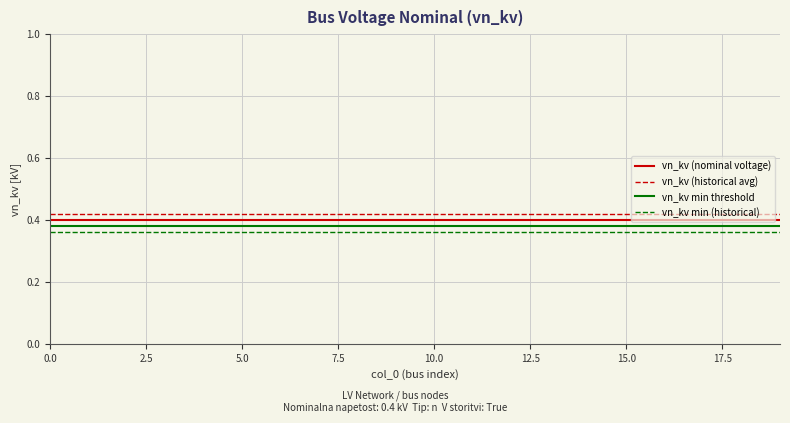

Rank the series by their average value, from lowest to highest.

vn_kv min (historical), vn_kv min threshold, vn_kv (nominal voltage), vn_kv (historical avg)